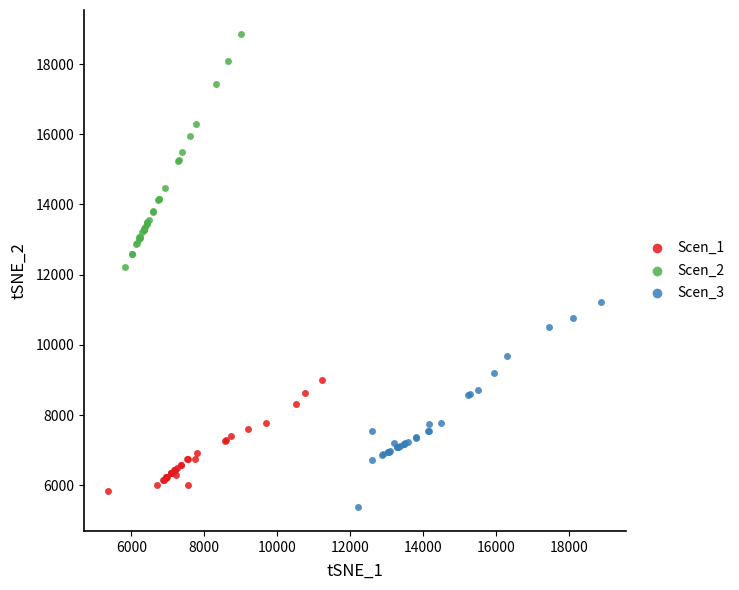

Which series has the widest spread of Y values?

Scen_2